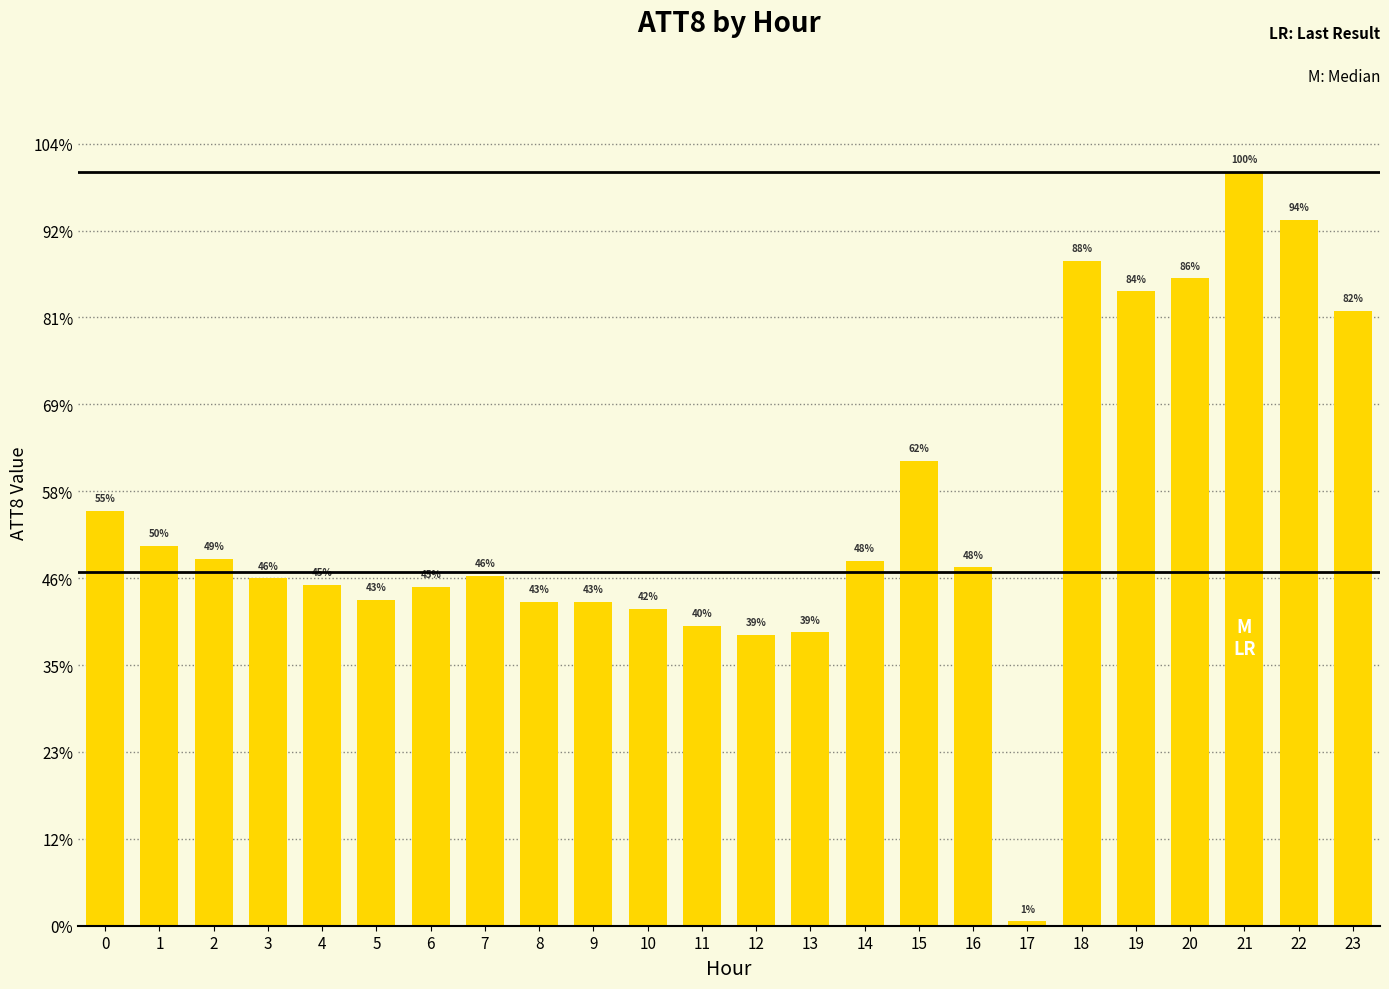

What is the approximate value at 14, to the nearest 10?

16800